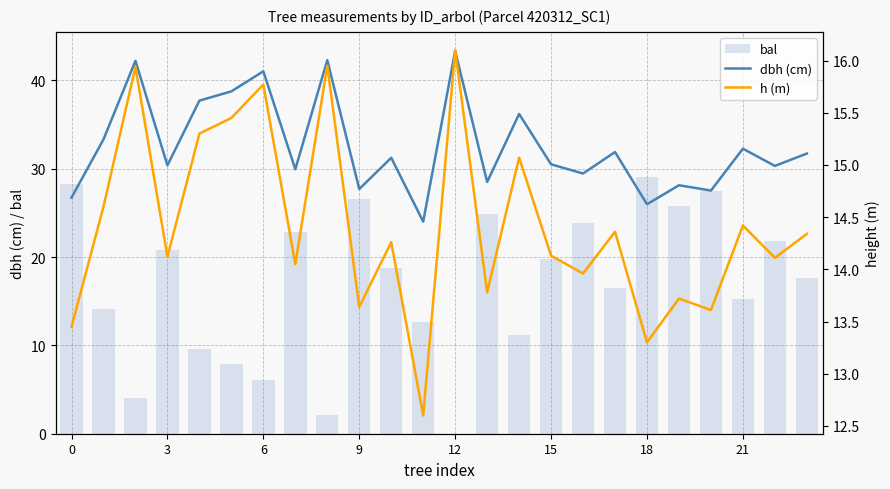

What is the difference between the second highest and second lowest values in the bal series?

26.2